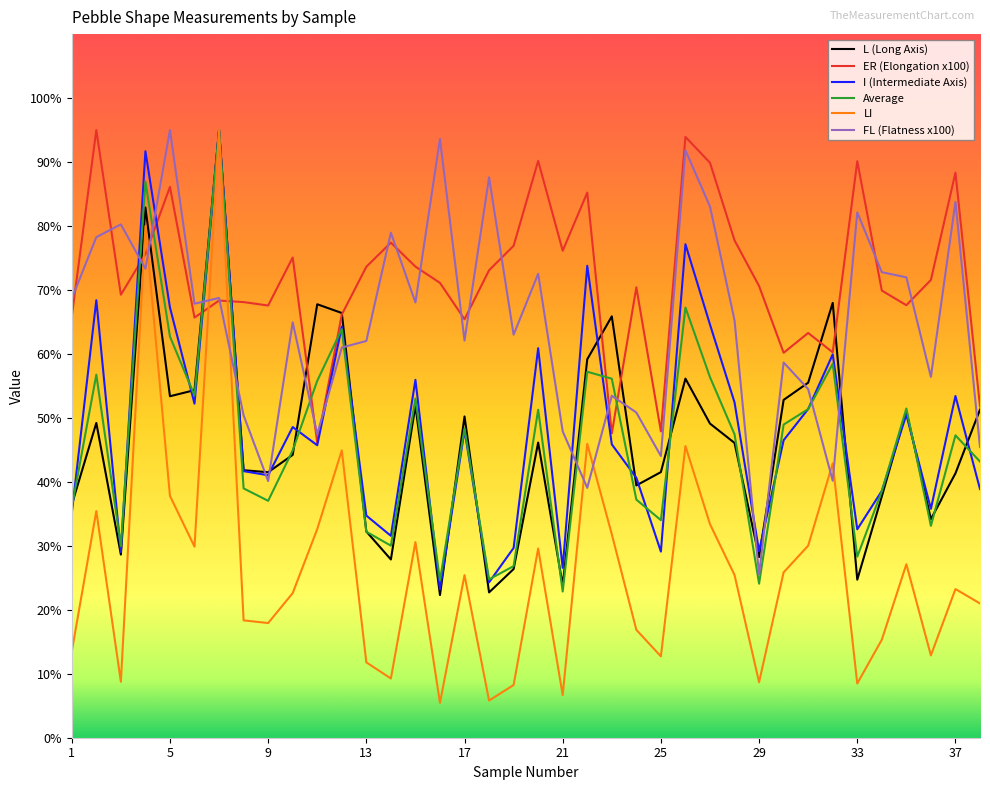

Which series has the largest total across all categories?

ER (Elongation x100)